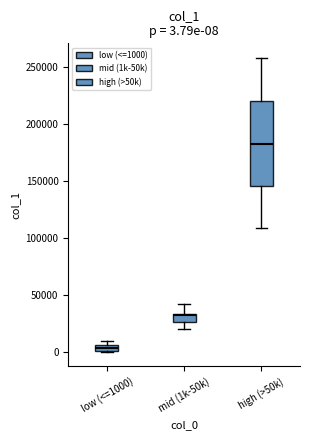

Which box's median line is the lowest?

low (<=1000)